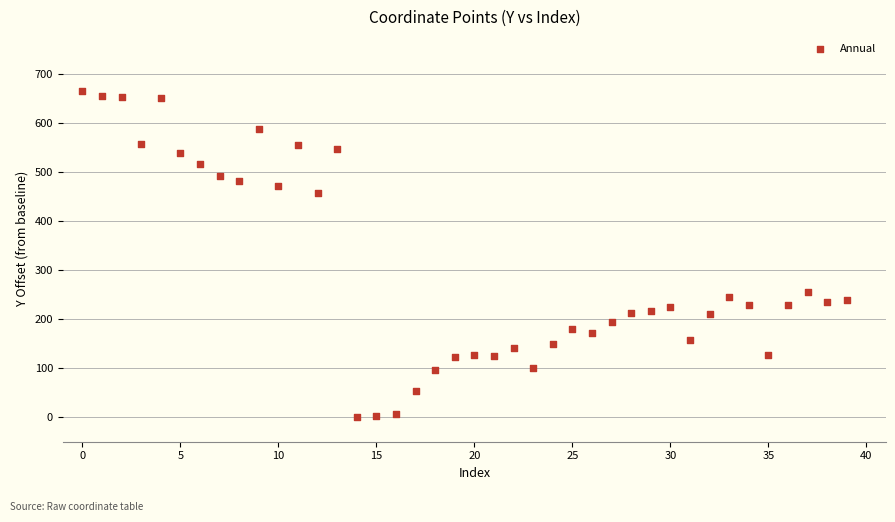

What is the range of Y values (max minus min)?

665.6